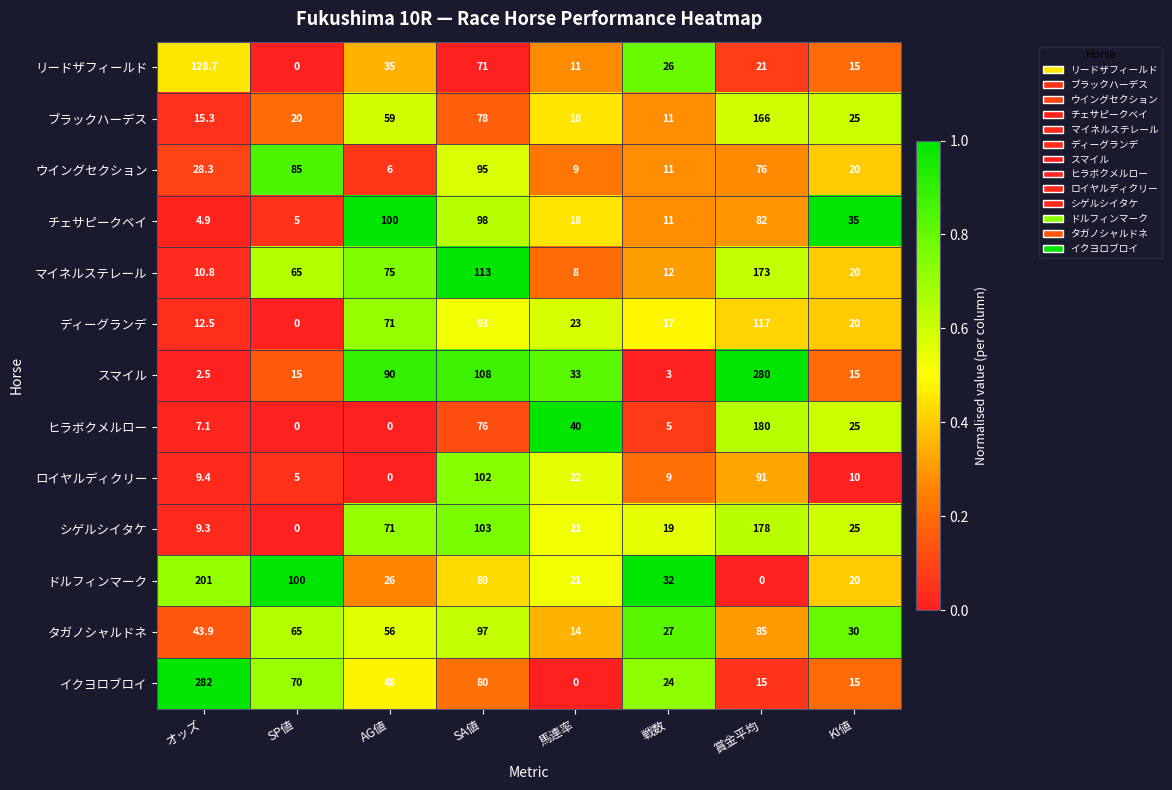

What is the total value across all series at SP値?

430.0